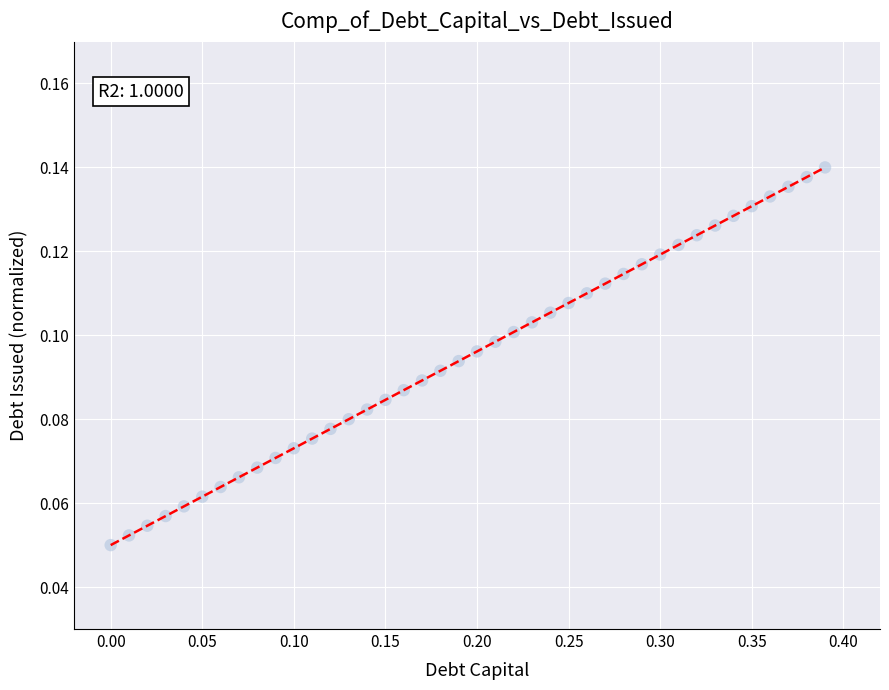

What is the range of X values (max minus min)?

0.4